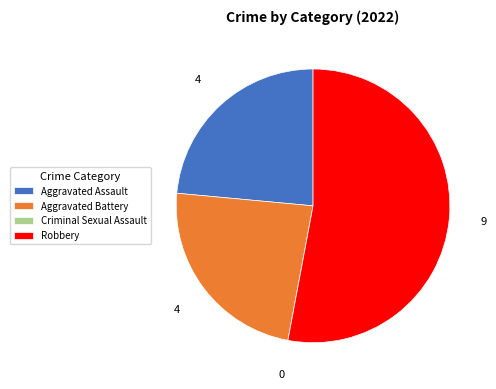

Is it true that Aggravated Battery is 24% of the pie?

True